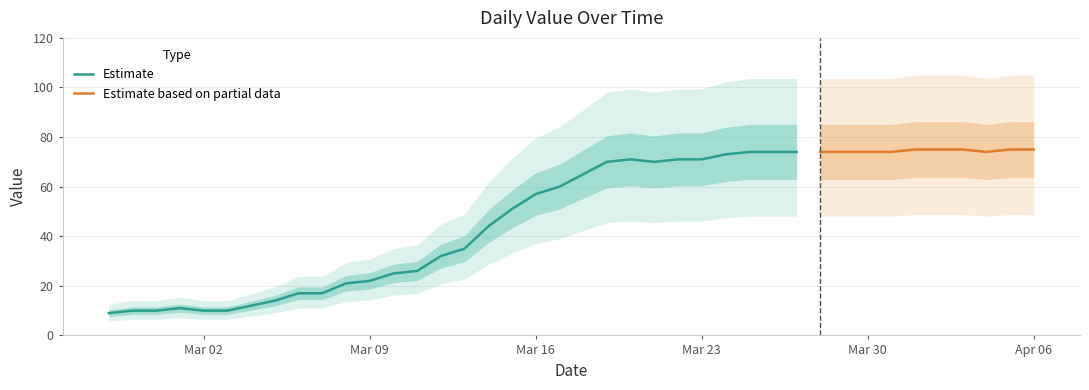

Is this an area chart (filled region under the line)?

No